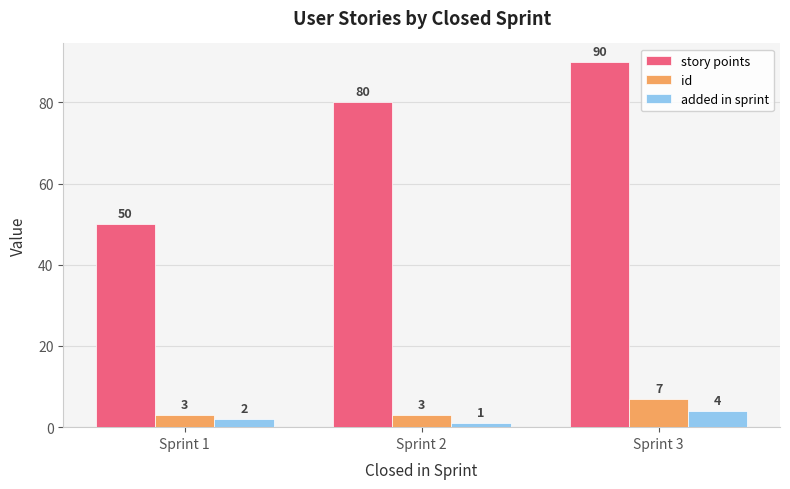

What is the value of the added in sprint bar at the 2nd from the left?

1